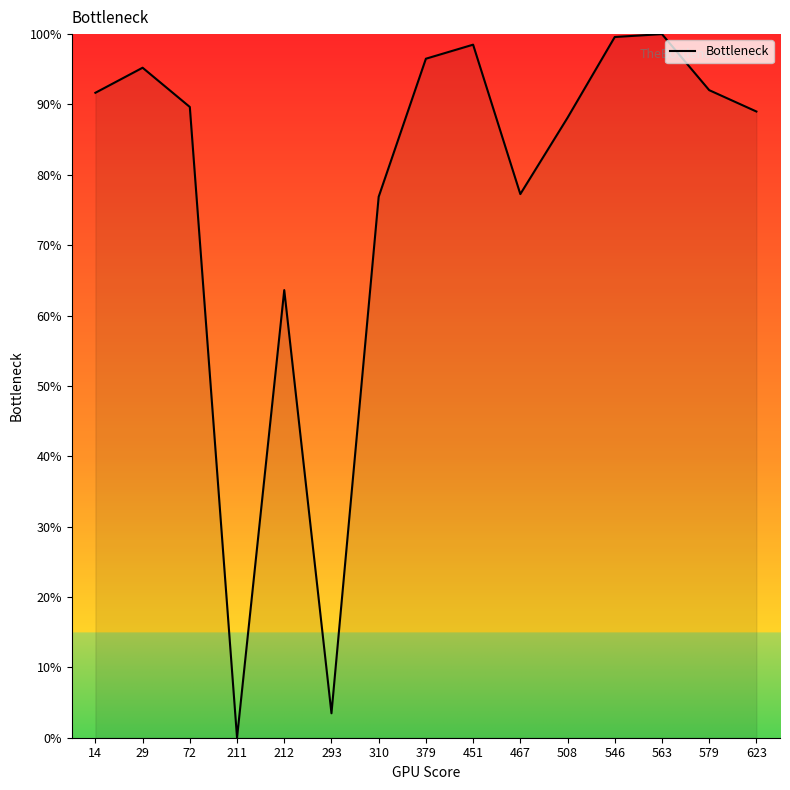

The value at 72 is 156.5. True or false?

False